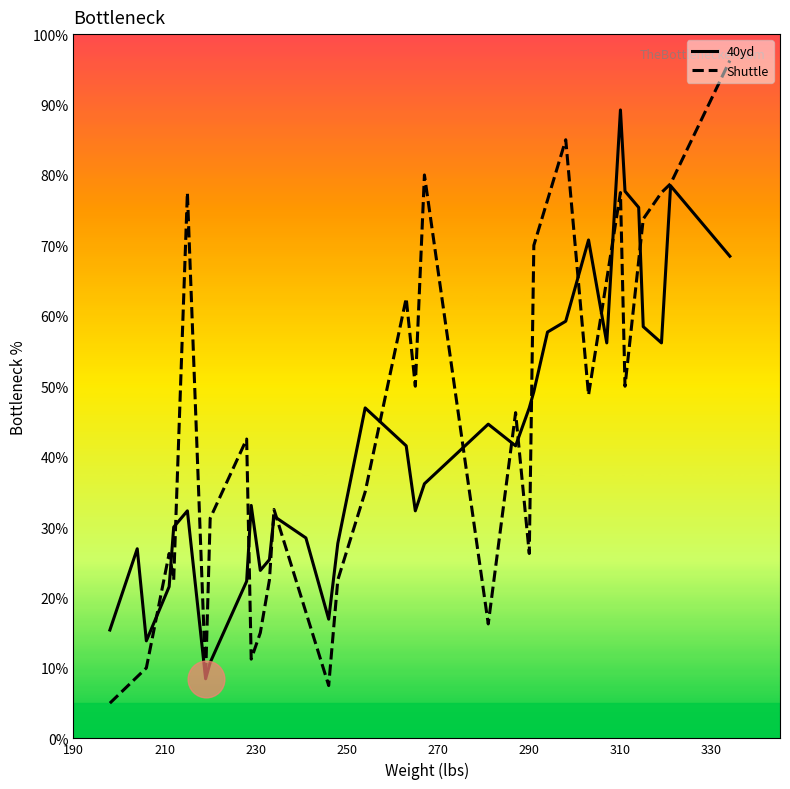

Which series has the widest spread of values?

Shuttle